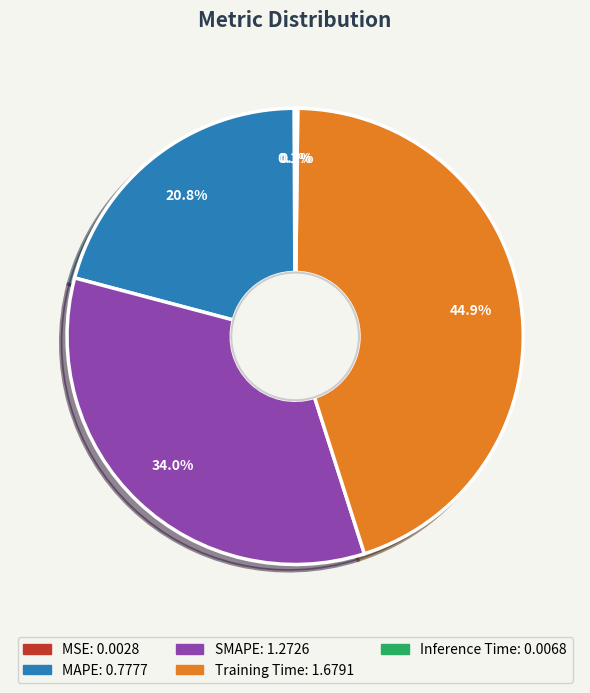

Is there a majority slice in this chart?

No